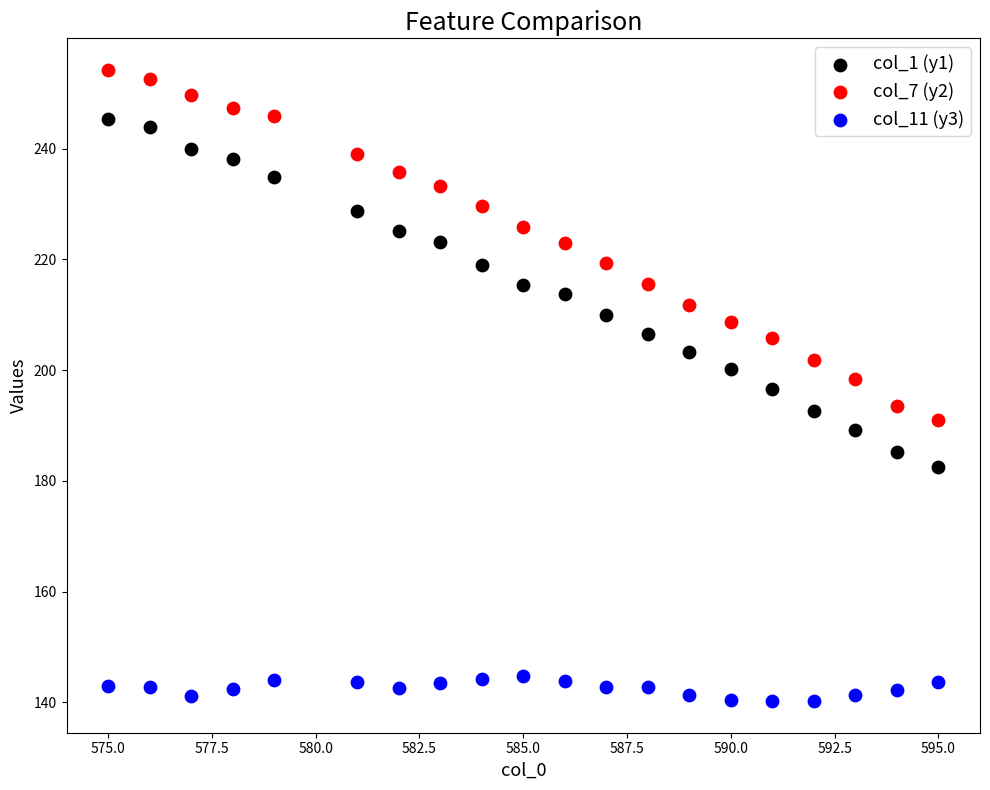

Which series reaches the minimum Y coordinate?

col_11 (y3)